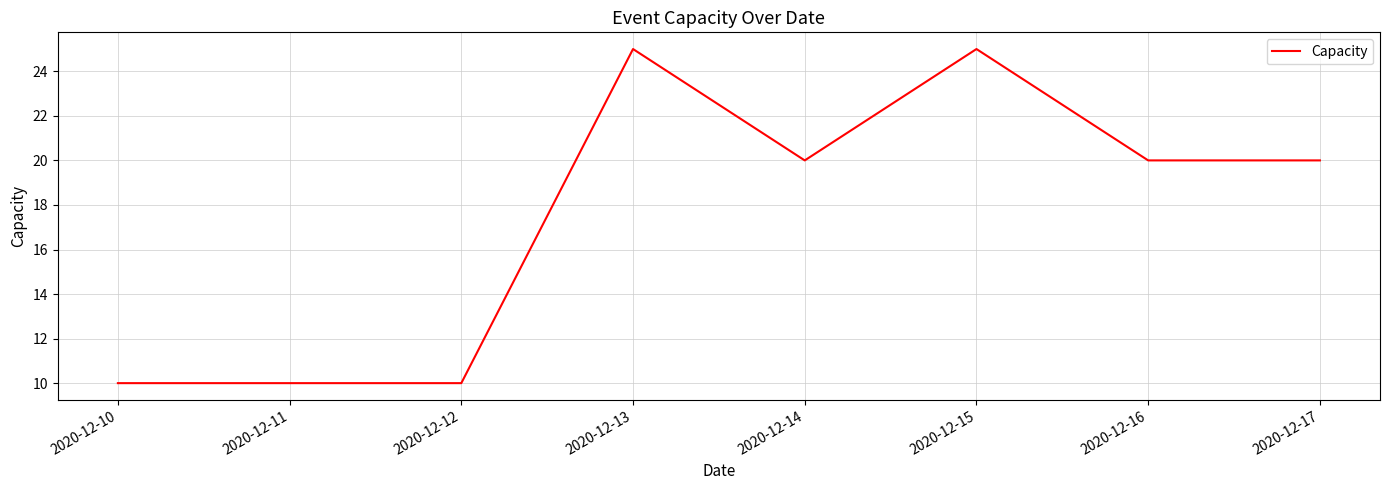

What is the difference between the values at 2020-12-12 and 2020-12-13?

15